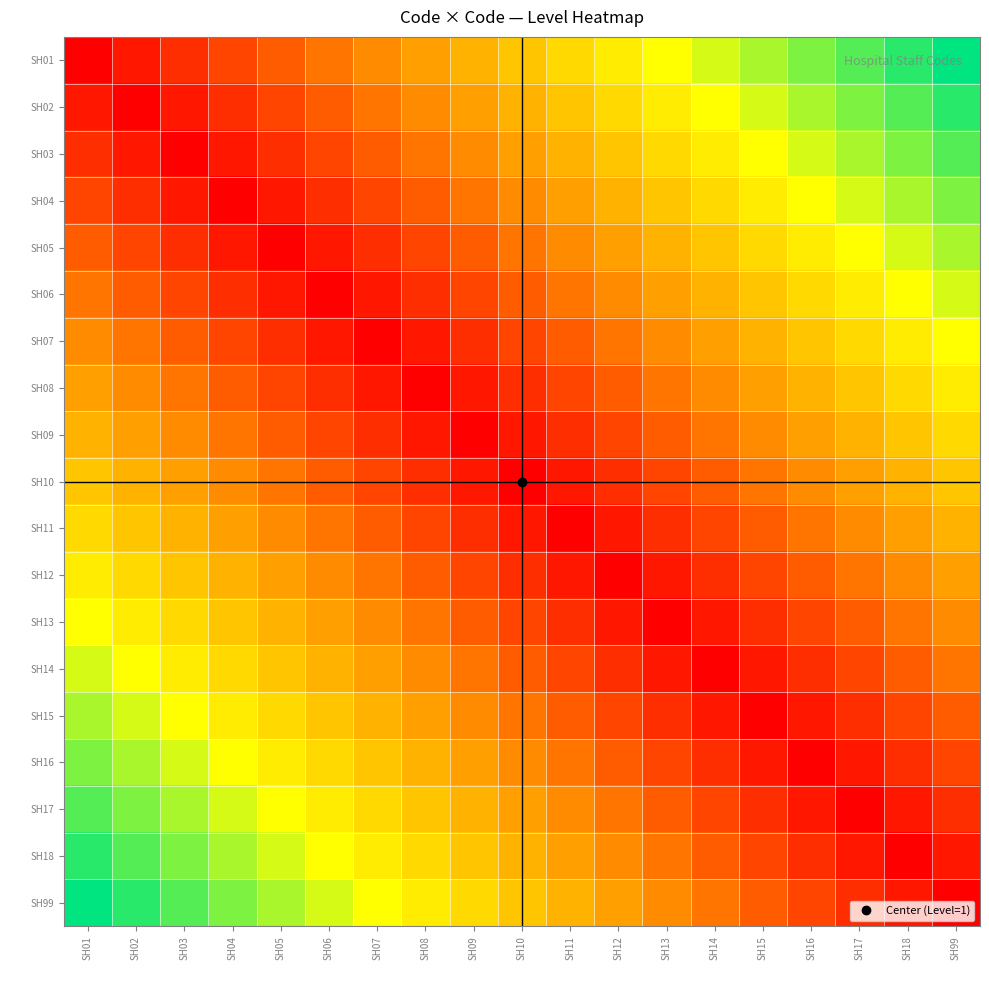

What is the spread (max minus min) of values at SH17?

0.9